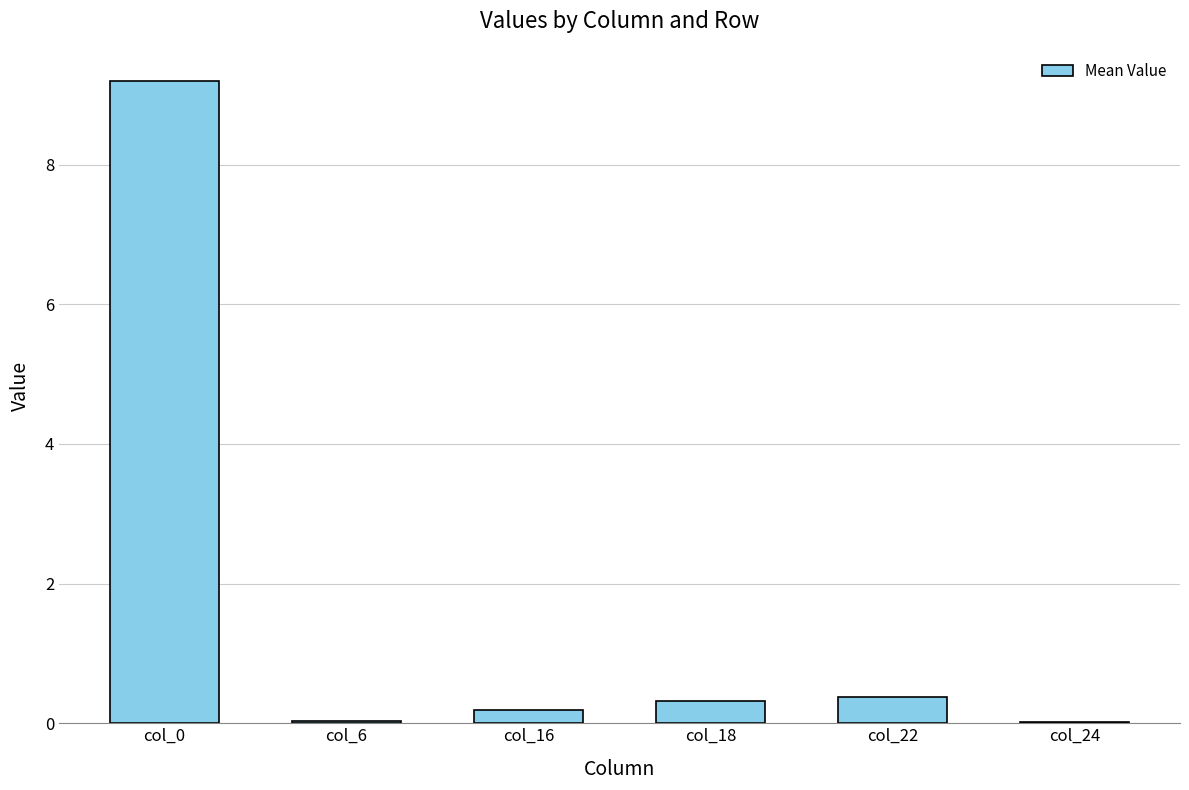

What is the average value?

1.7